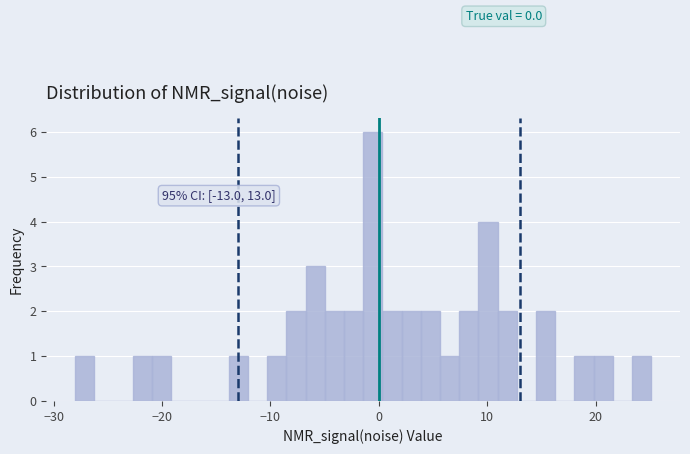

Around what value on the x-axis is the tallest bar? Give the approximate position of its centre, as read against the axis.

-1